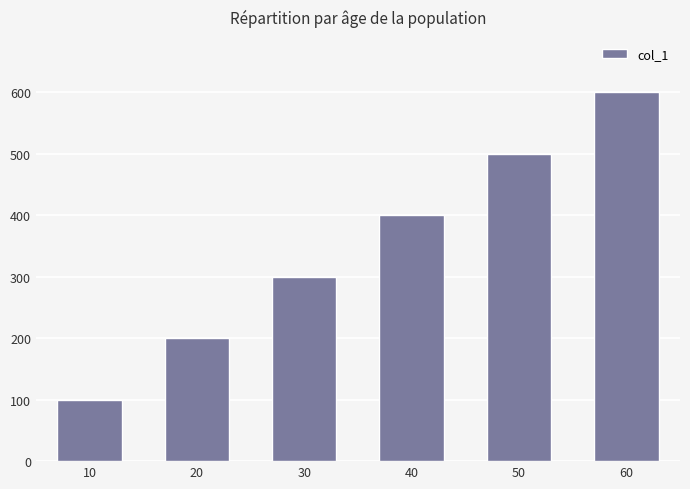

Reading left to right, list all the values displayed in this chart.

100	200	300	400	500	600